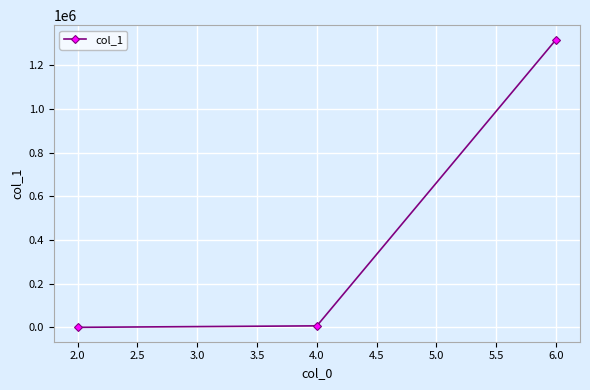

Count the number of data series in this chart.

1